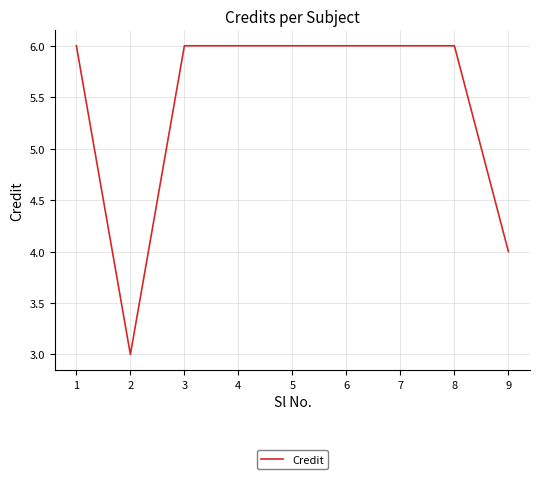

Reading right to left, what are all the values shown in this chart?

4	6	6	6	6	6	6	3	6